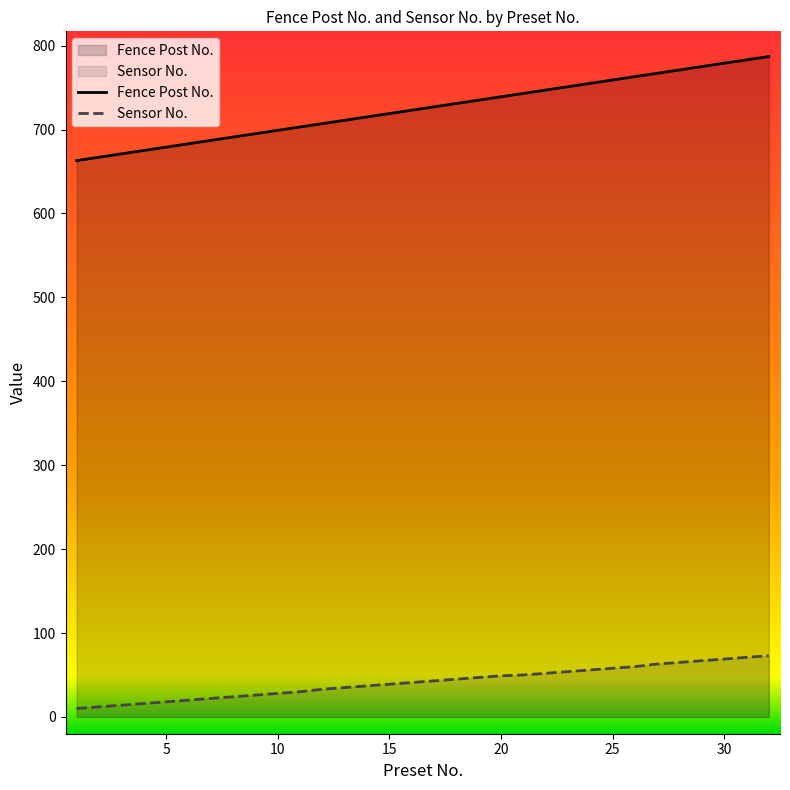

How many categories are shown in the chart?

32